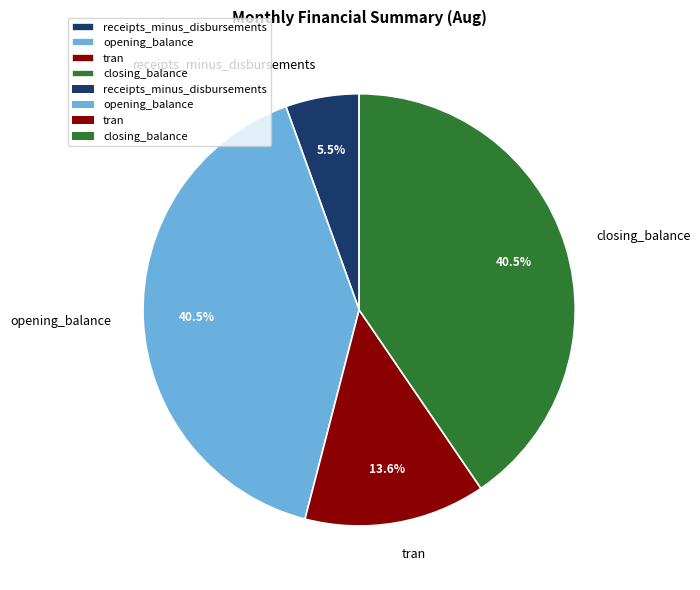

To the nearest percent, what percentage of the pie is tran?

14%